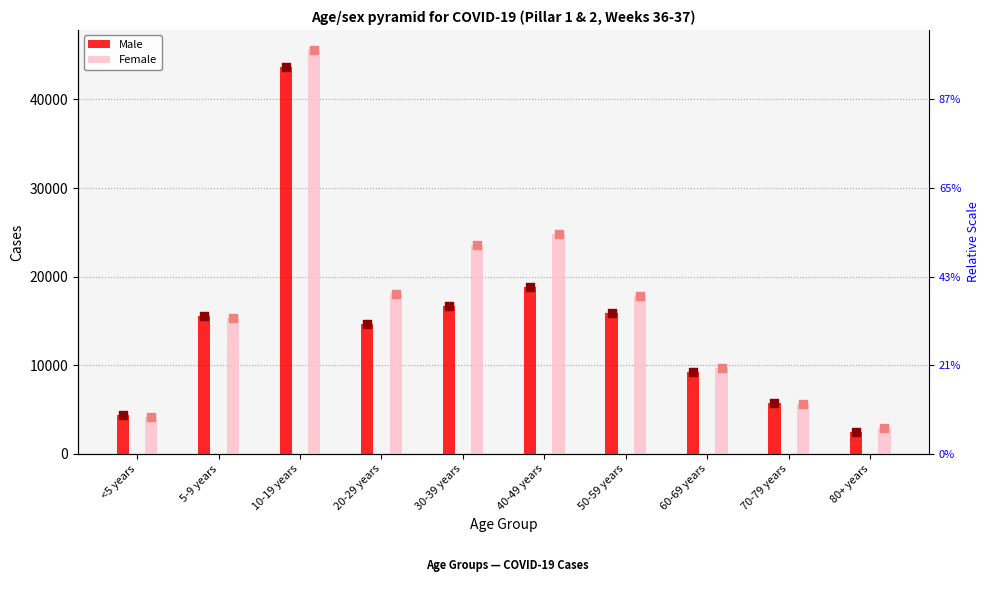

What is the total value across all series at 5-9 years?

30907